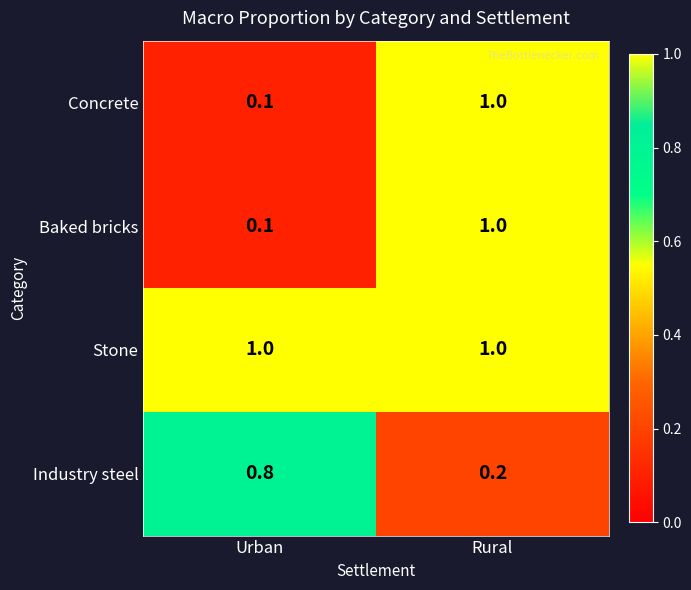

What value does the Industry steel series have at Urban?

0.8